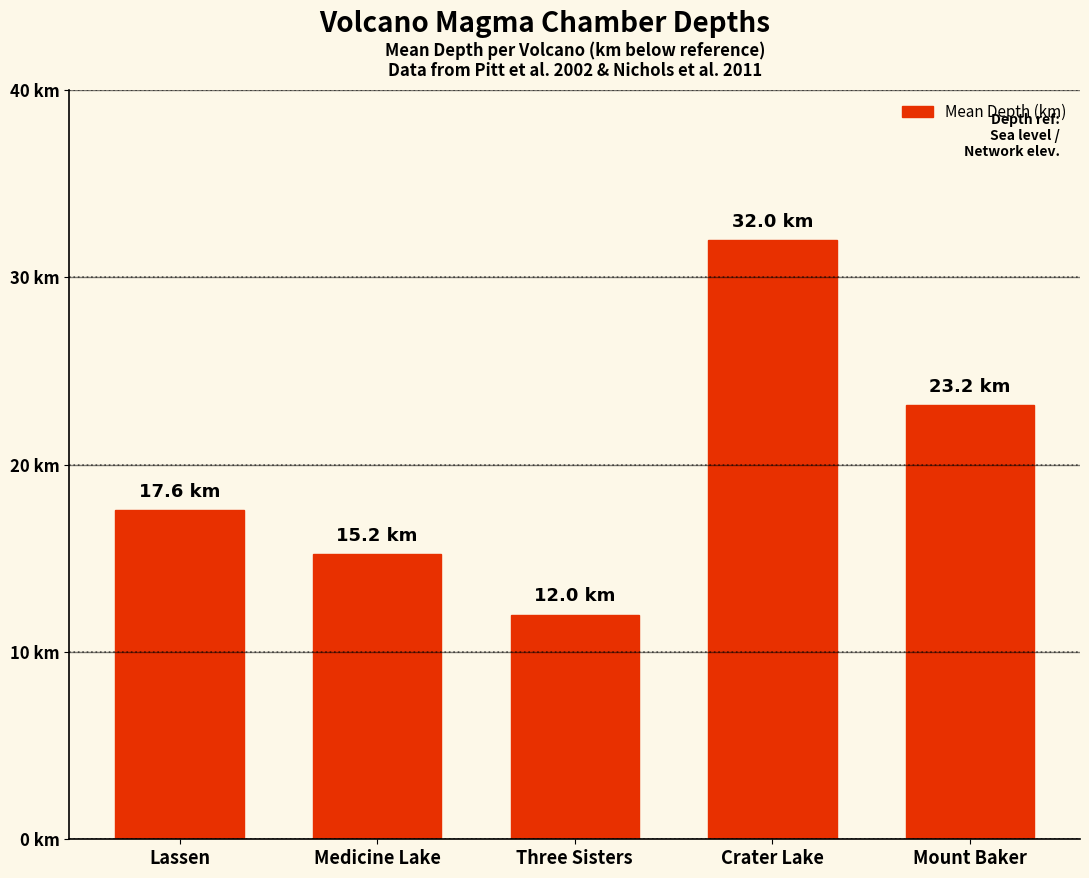

Count the number of data series in this chart.

1